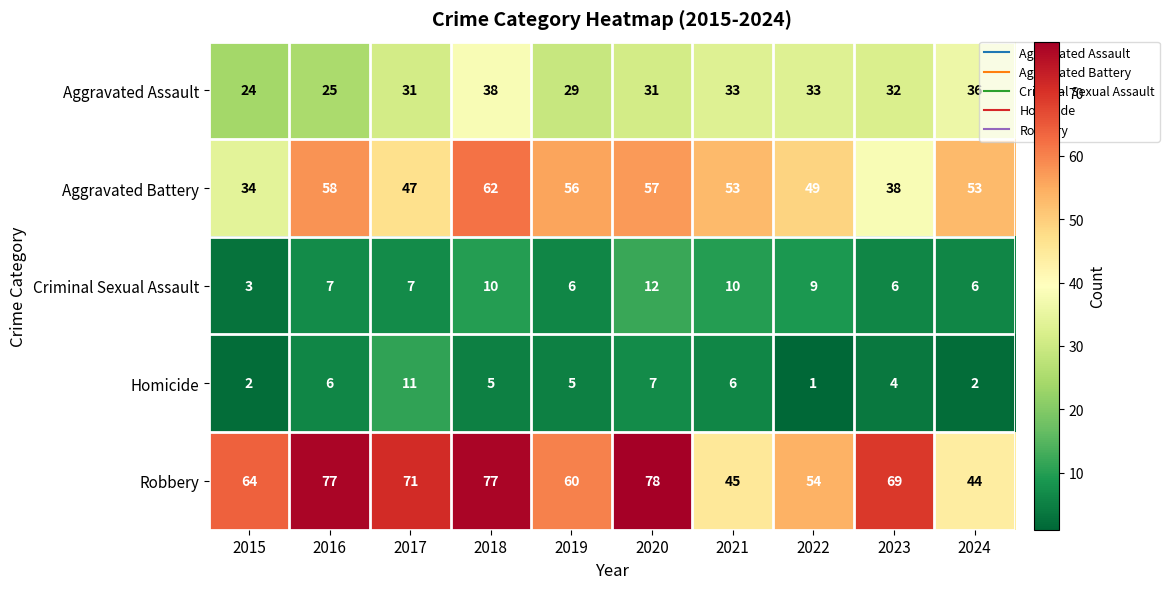

Is it true that Aggravated Assault equals 9 at 2016?

False